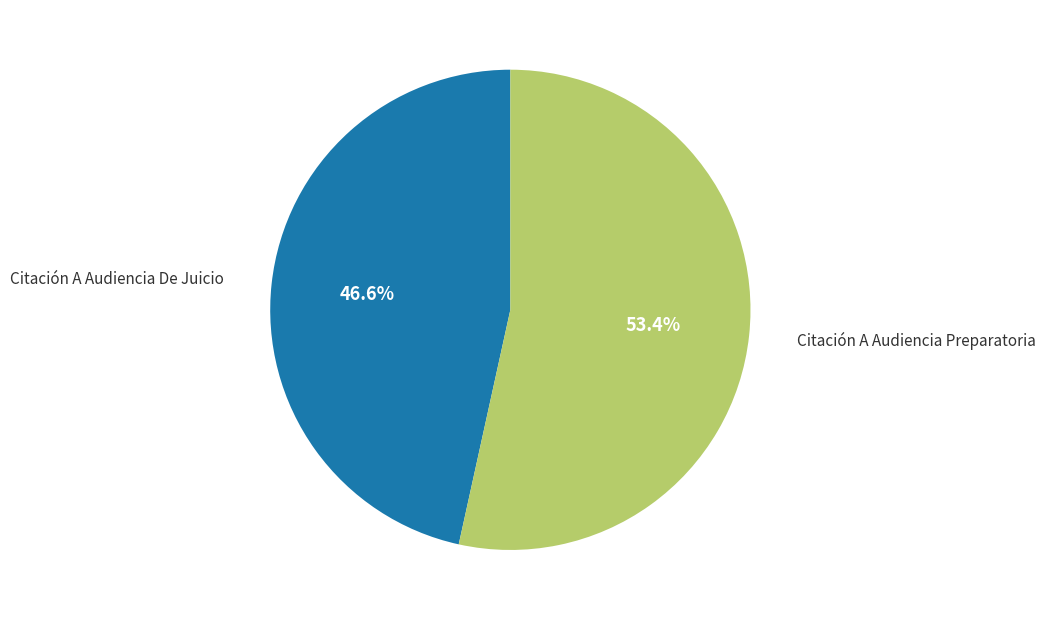

Is there any slice that represents more than half of the pie?

Yes